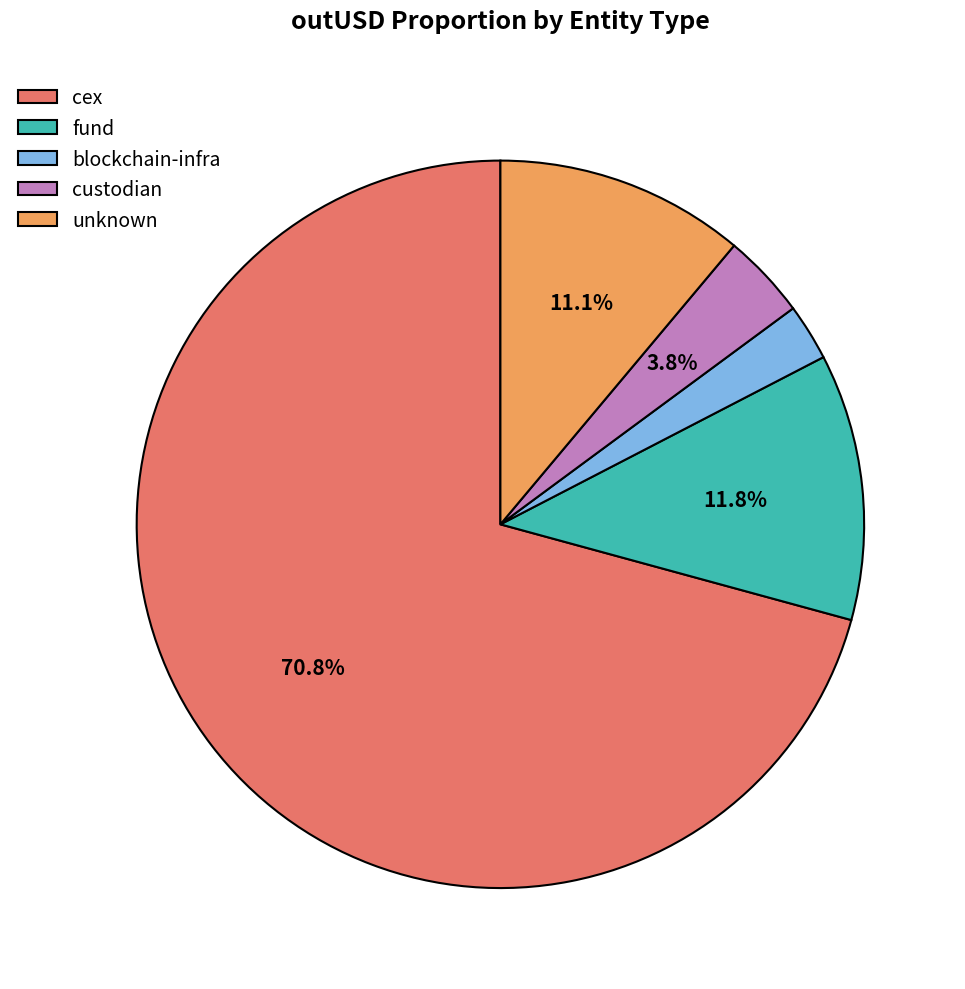

Which category has the smallest portion of the pie?

blockchain-infra